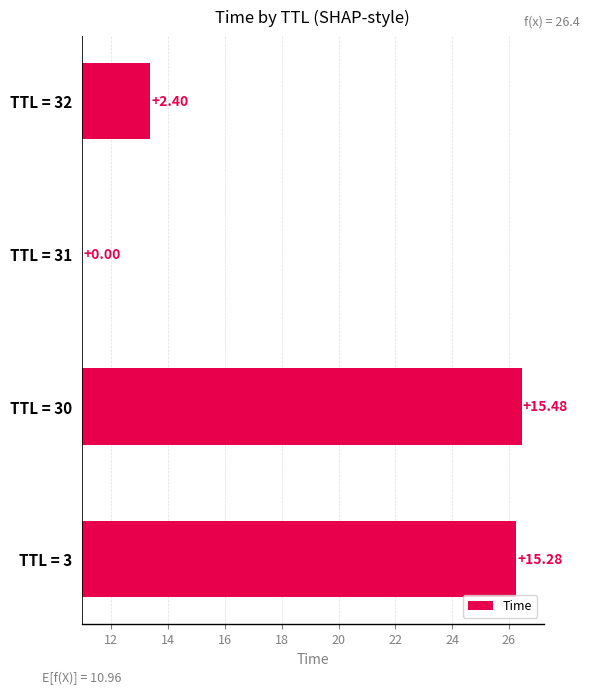

True or false: the data shows 0.0 at TTL = 31.

True